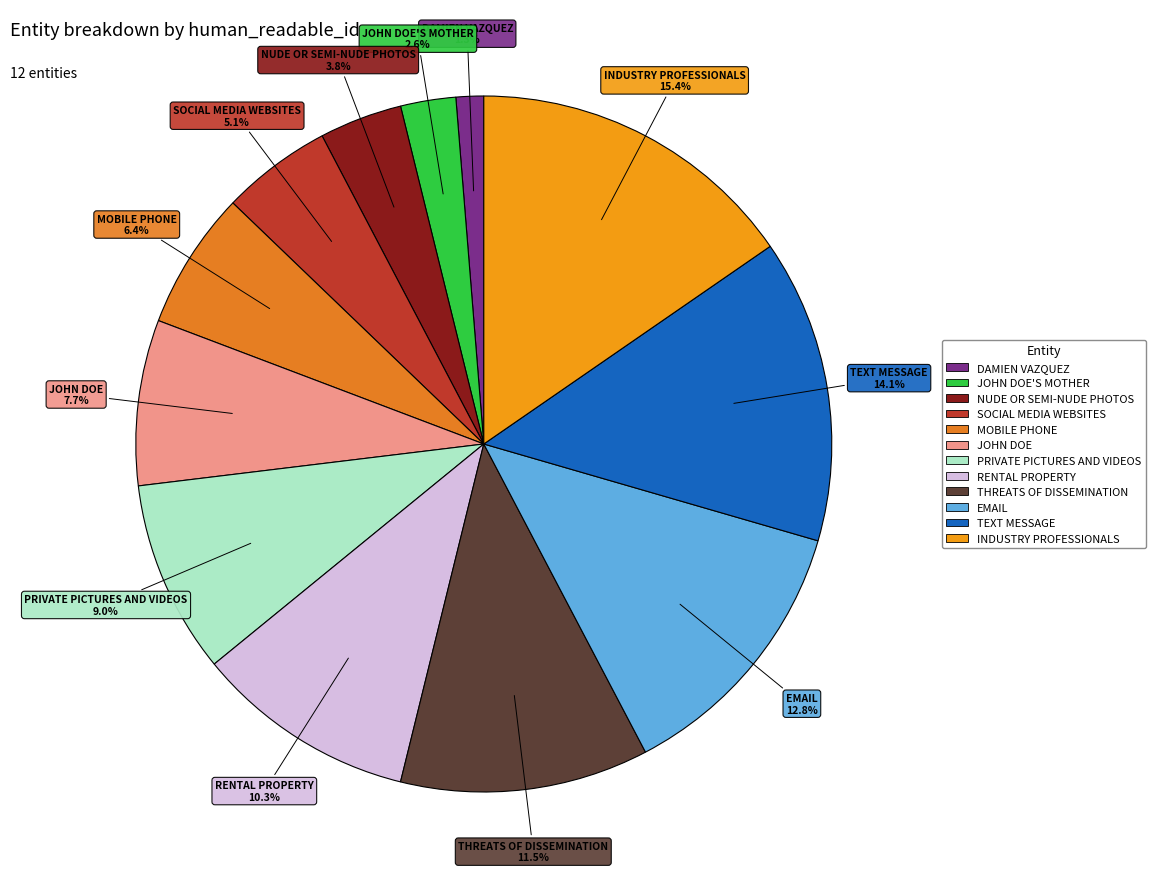

How many slices are in this pie chart?

12